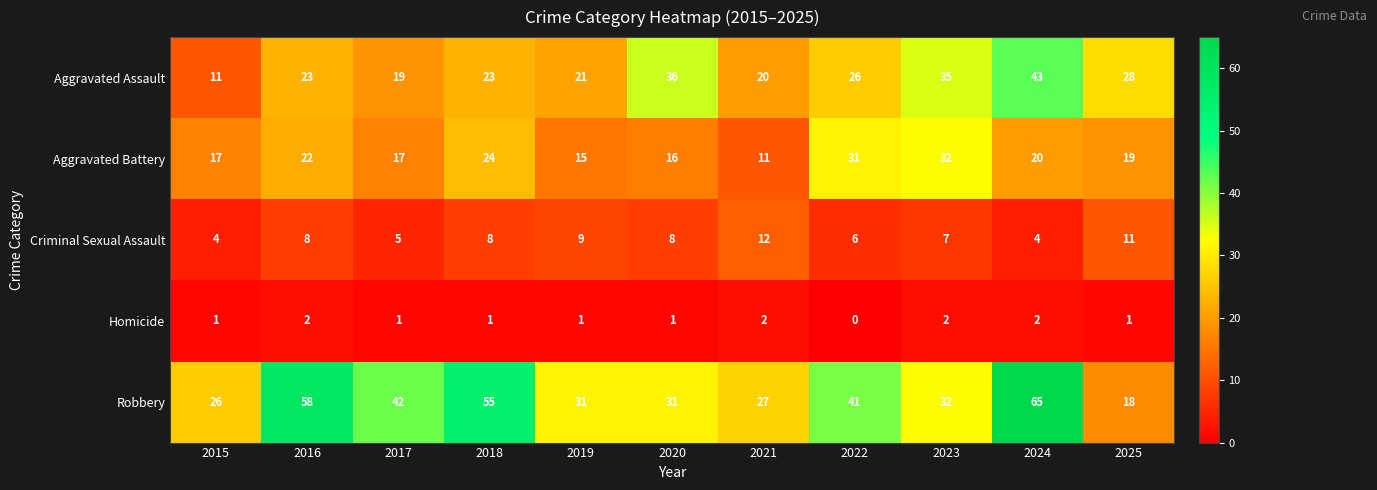

Rank the series at 2025 from highest to lowest value.

Aggravated Assault, Aggravated Battery, Robbery, Criminal Sexual Assault, Homicide